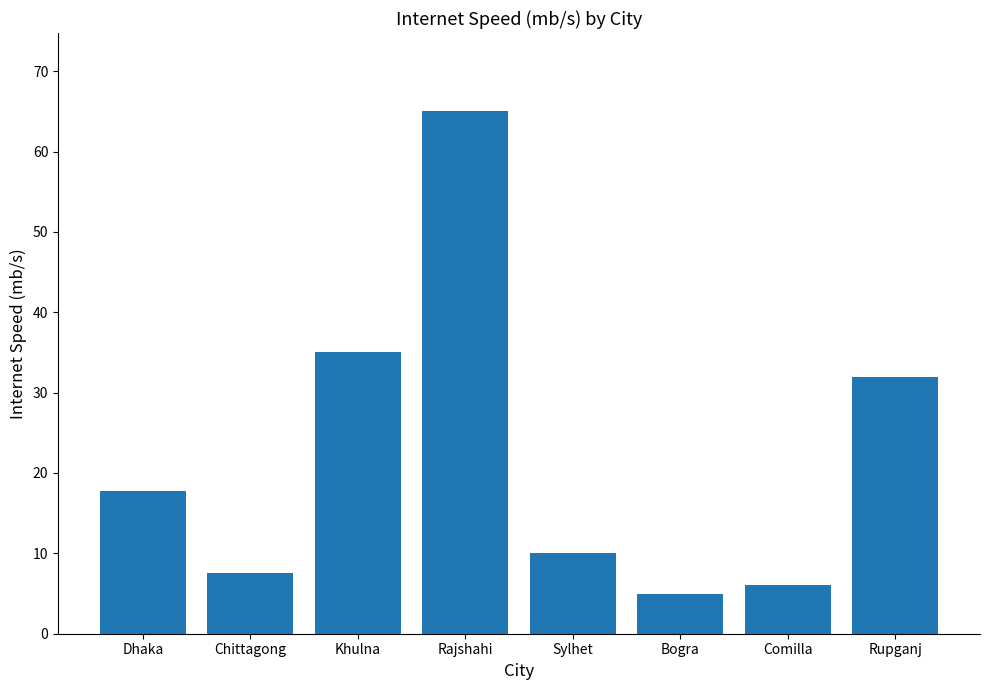

The value at Khulna is 62.9. True or false?

False